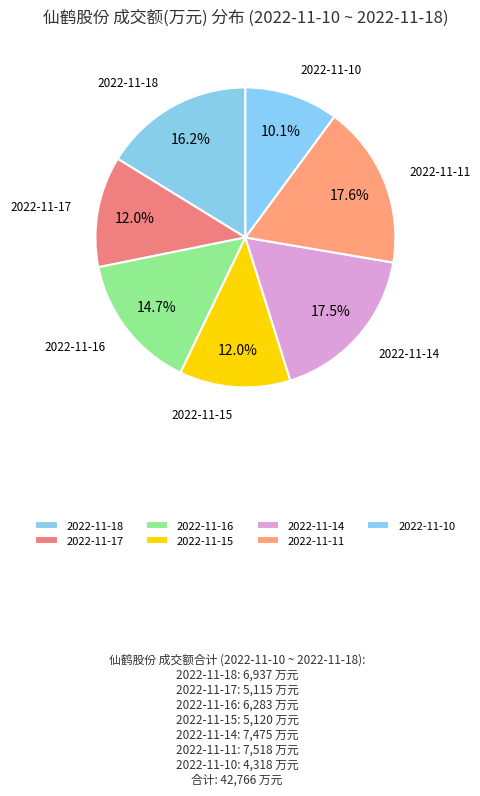

What percentage do 2022-11-18 and 2022-11-17 together represent?

28.2%